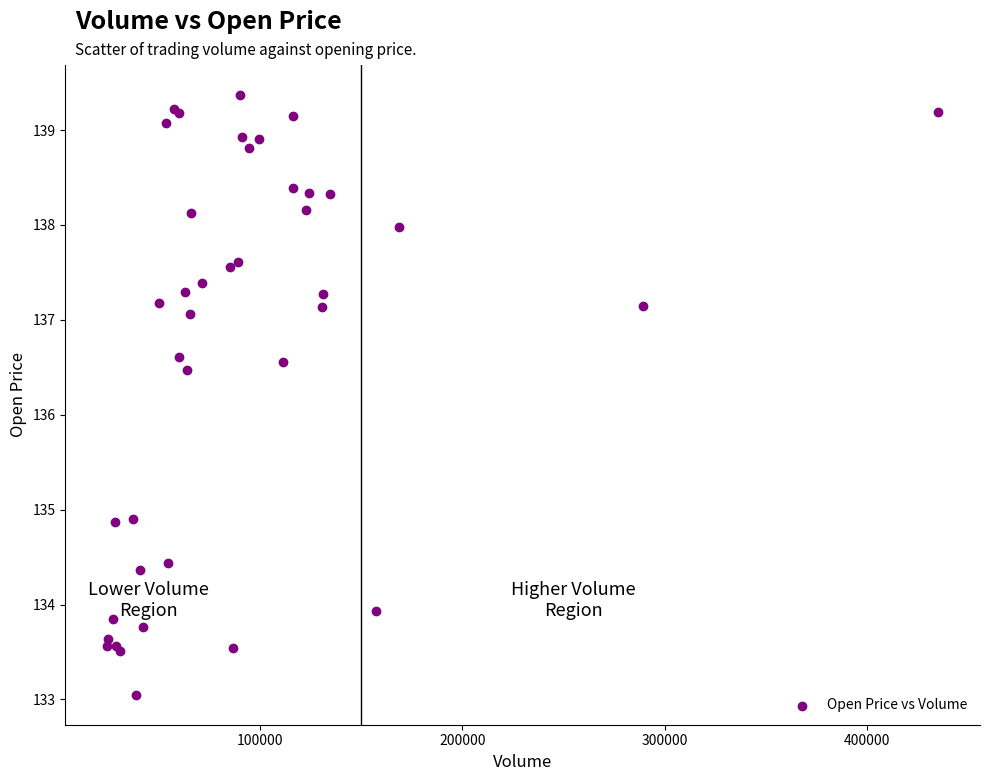

What Y value in the scatter plot is closest to 136?

136.5